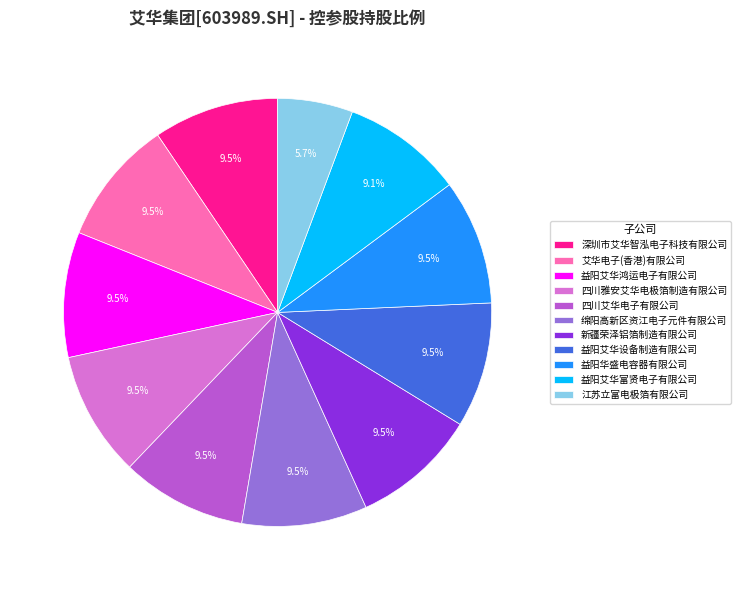

Is the sum of 江苏立富电极箔有限公司 and 四川雅安艾华电极箔制造有限公司 greater than half?

No